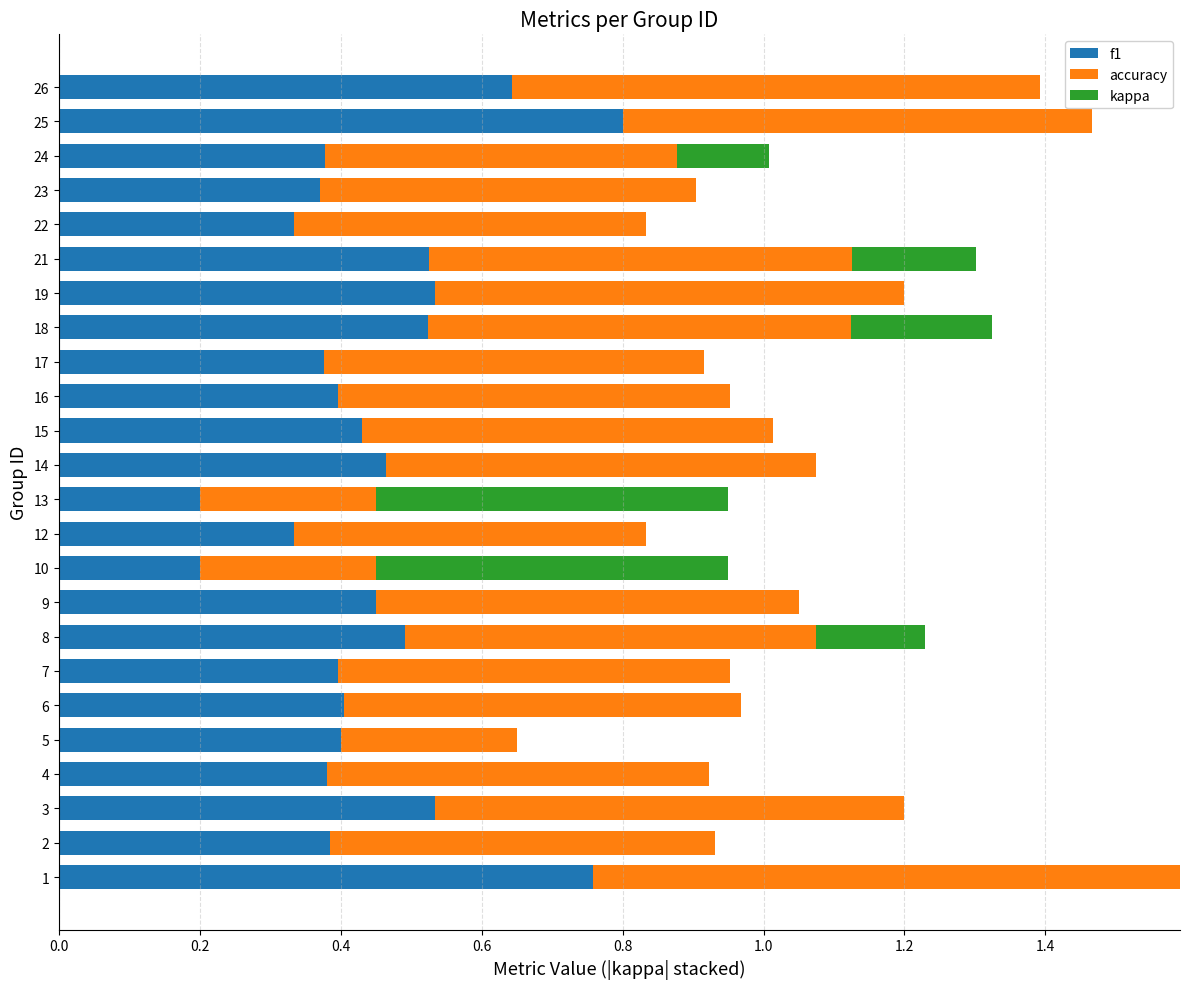

What is the sum of all f1 values?

10.7